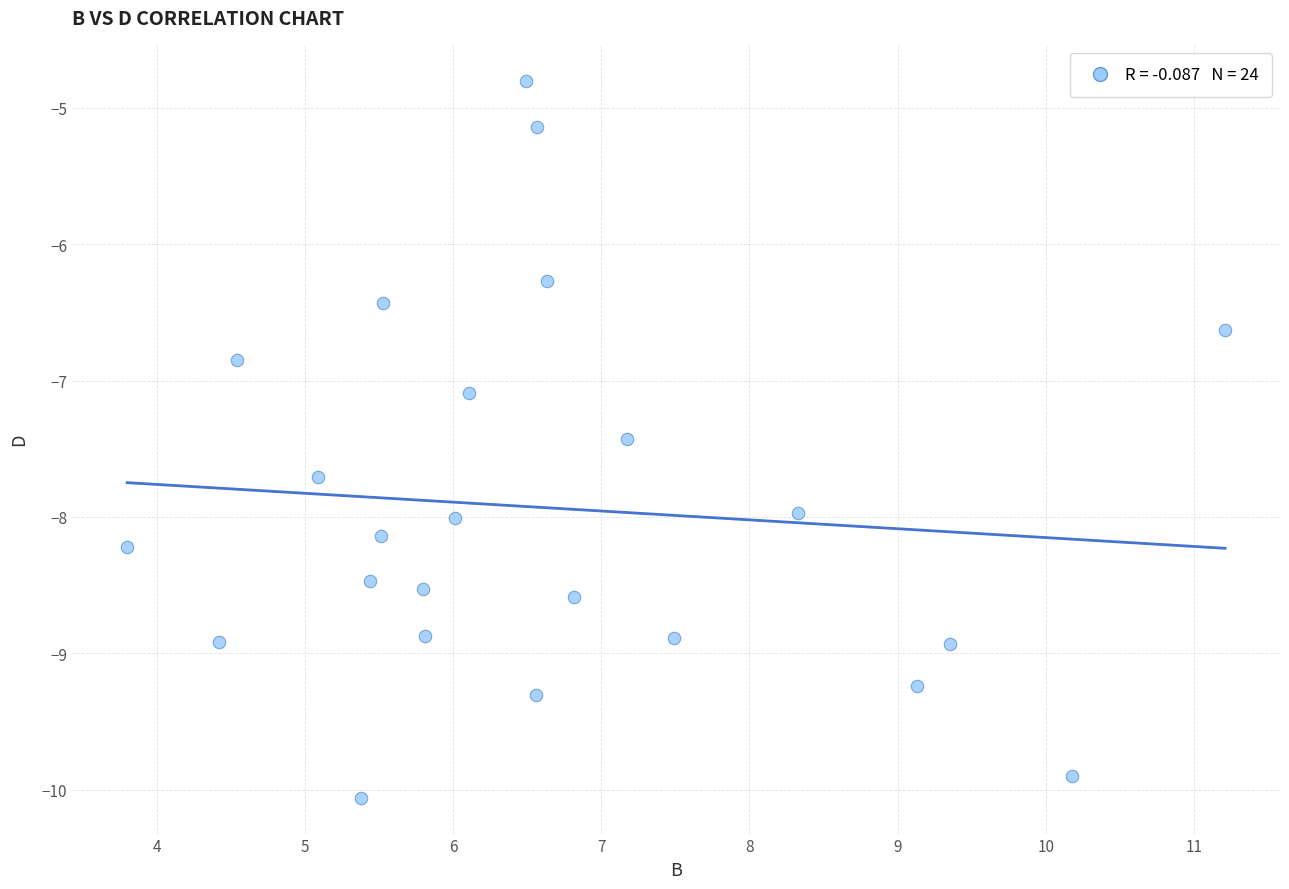

What Y value in the scatter plot is closest to -7?

-7.1